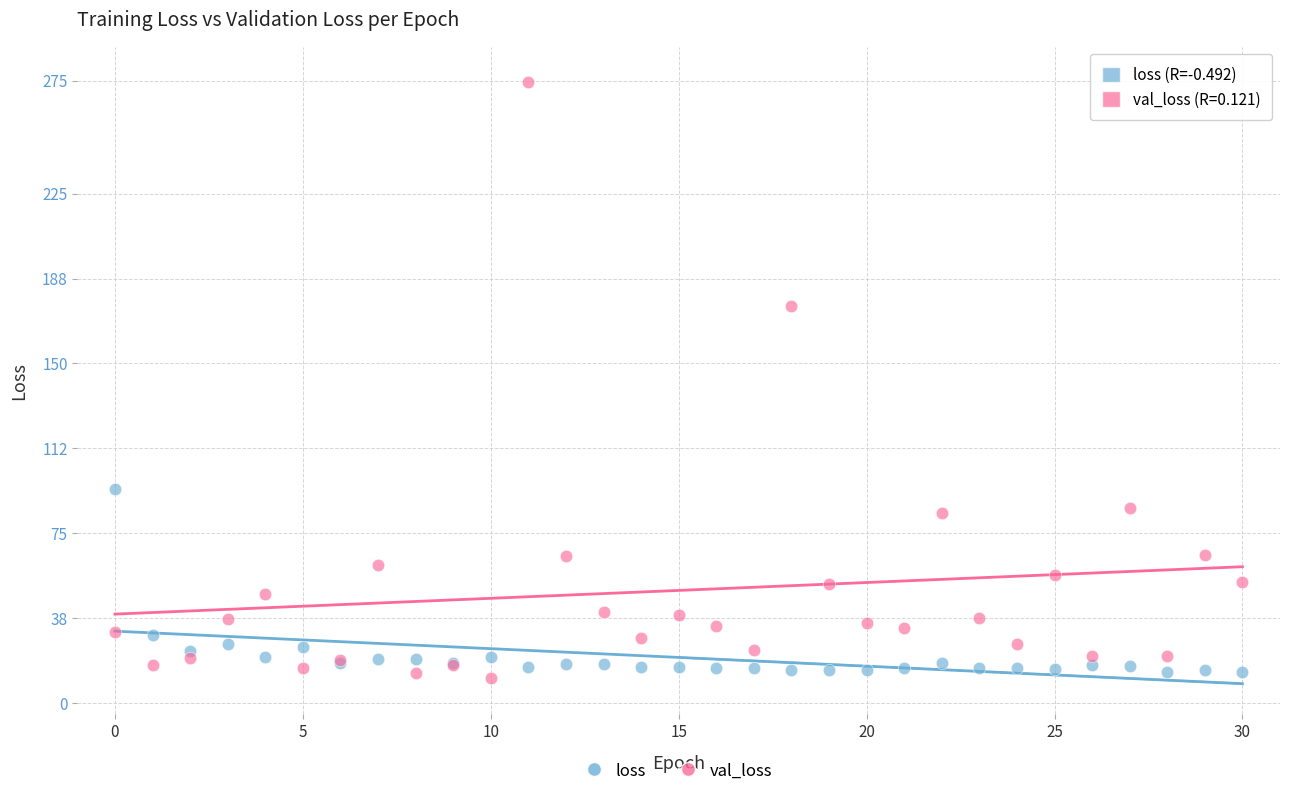

Across all series, what Y value is closest to 142?

175.2